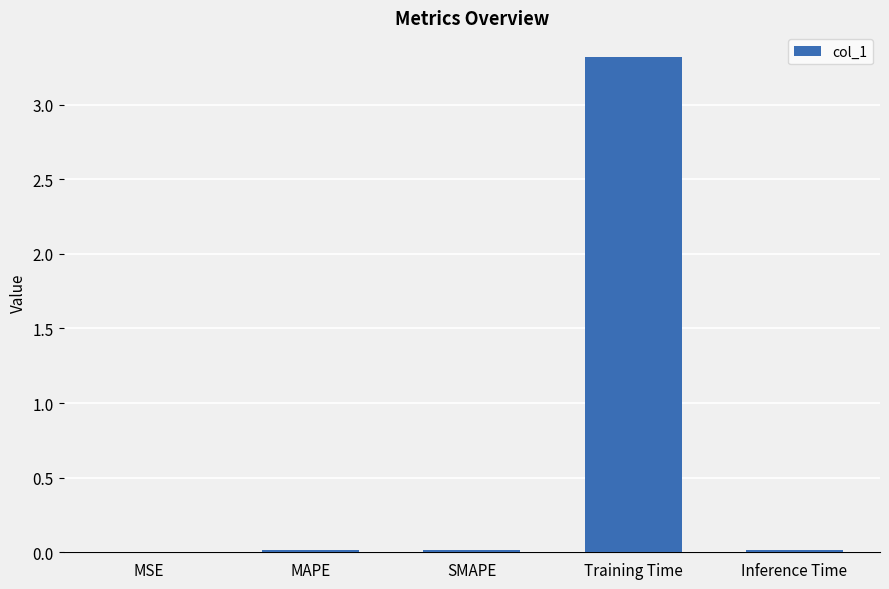

Which has a higher value, Training Time or SMAPE?

Training Time